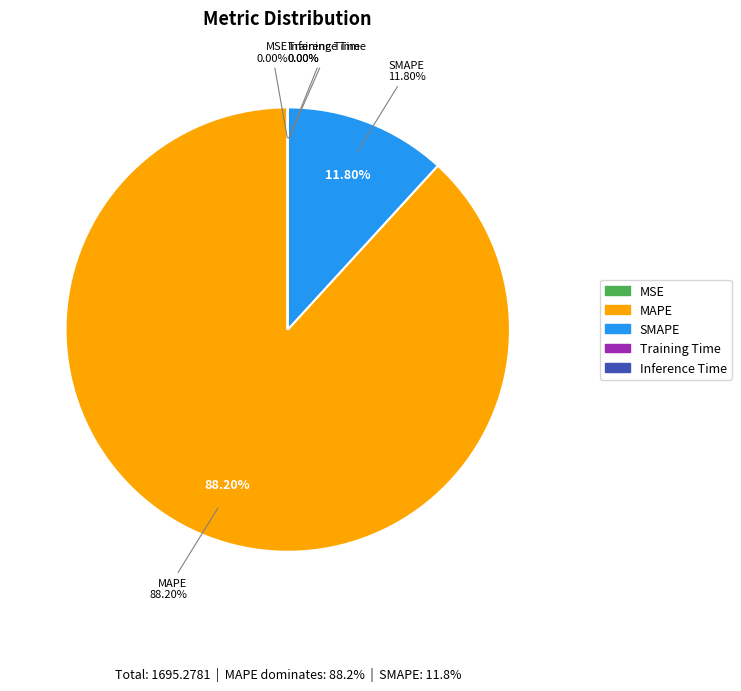

What is the change in value from SMAPE to Training Time?

-200.0